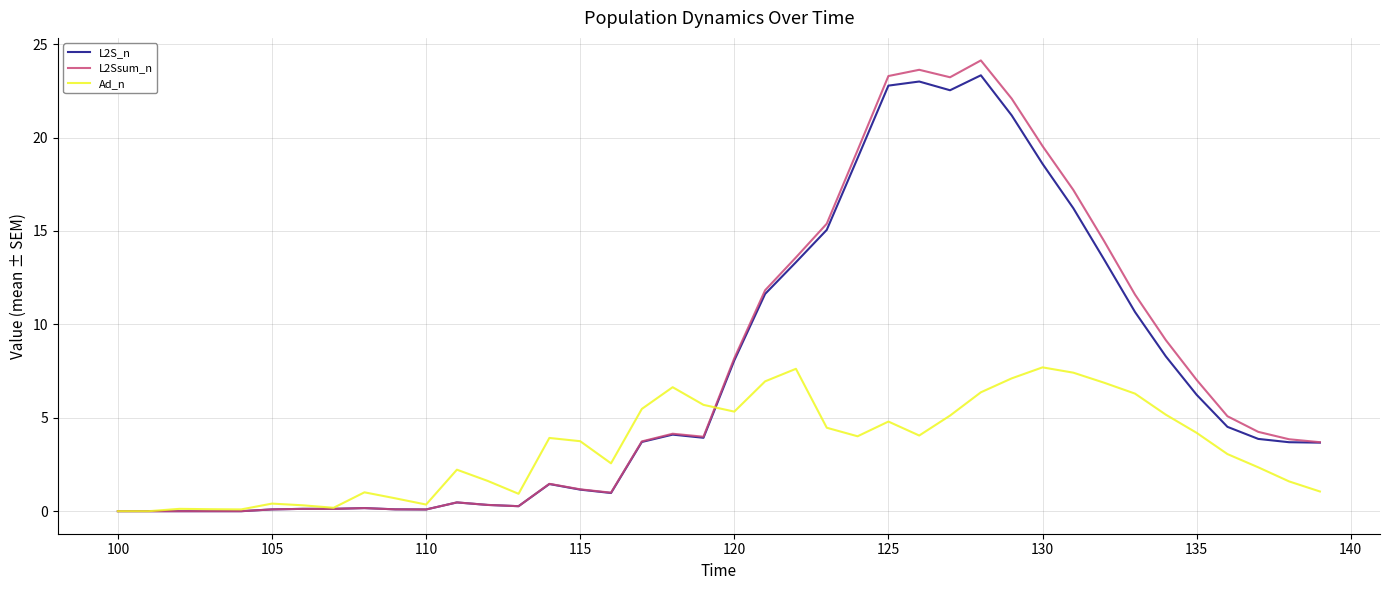

Which series has the widest spread of values?

L2Ssum_n